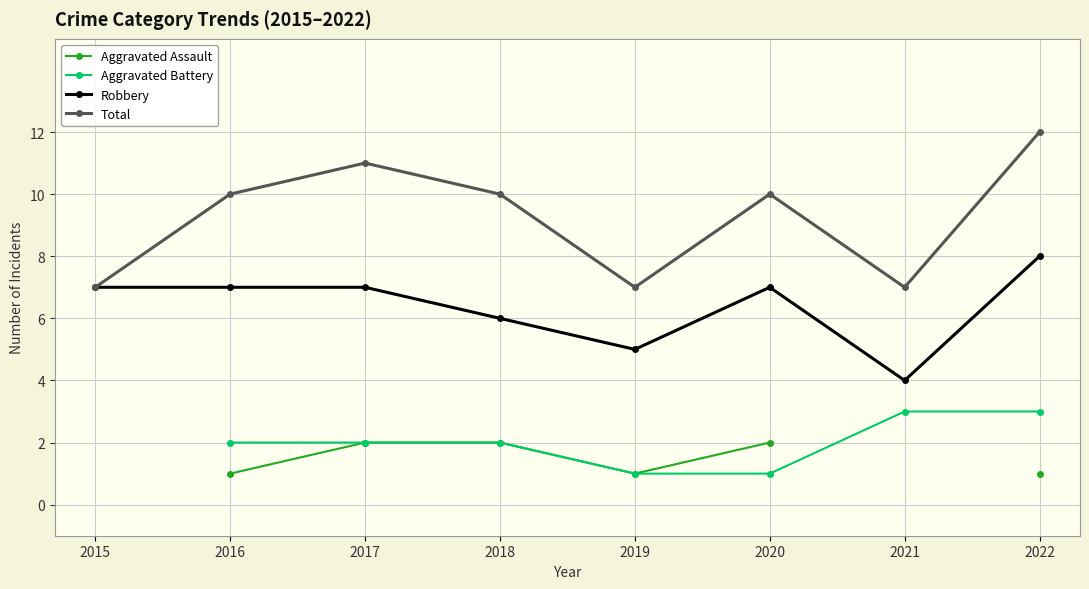

What is the value of the Total point at the 1st from the left?

7